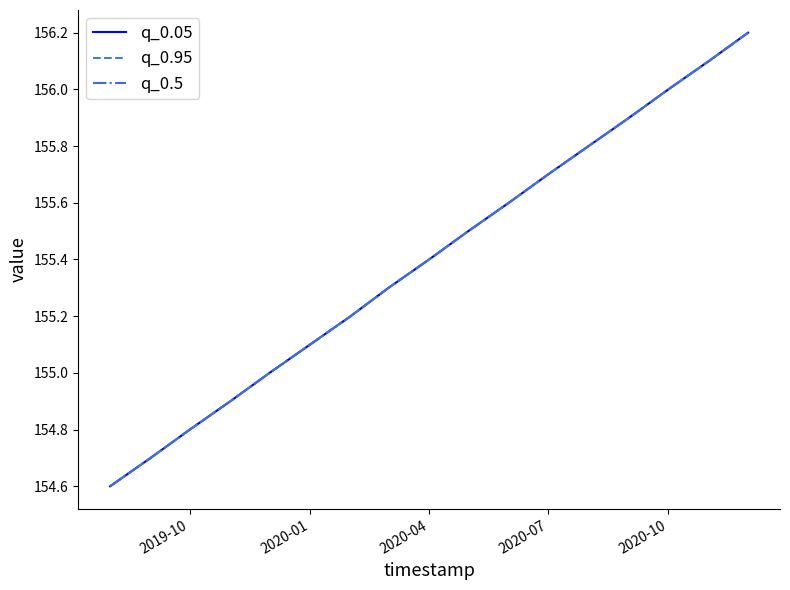

Which series has the largest total across all categories?

q_0.05